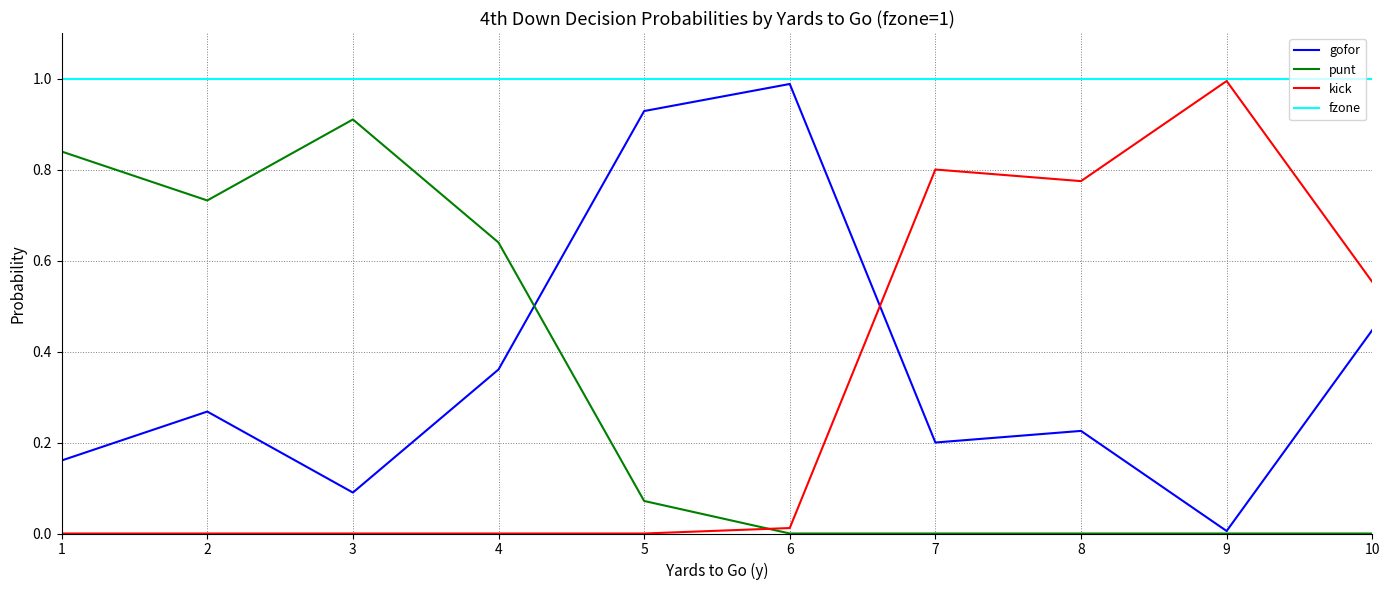

True or false: kick has a value of 0.2 at 7.

False